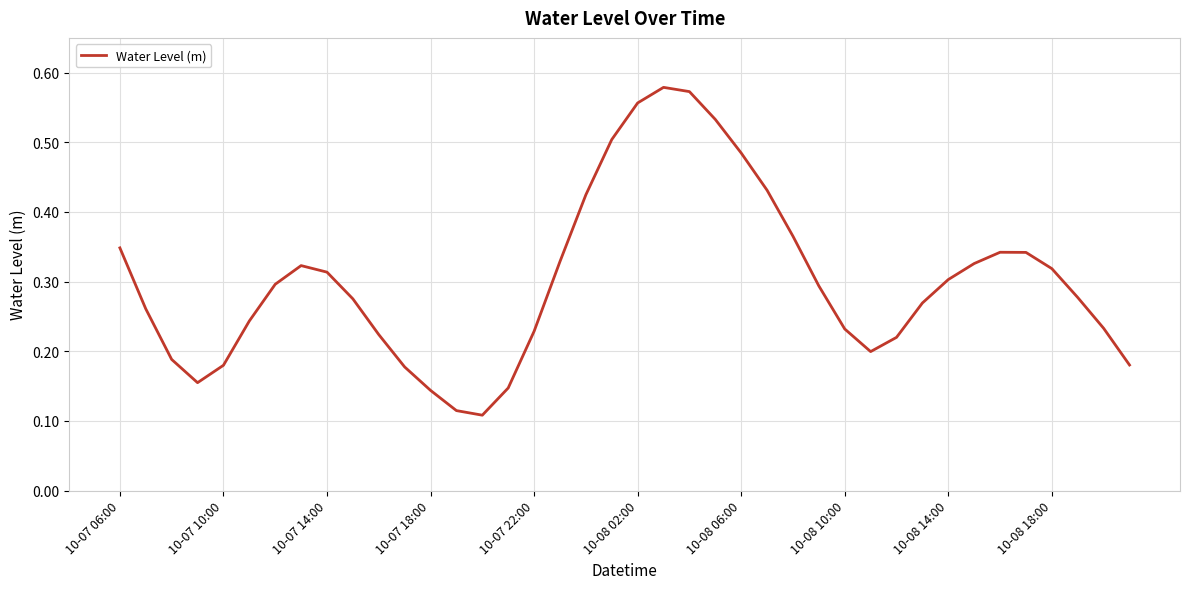

Is this an area chart (filled region under the line)?

No